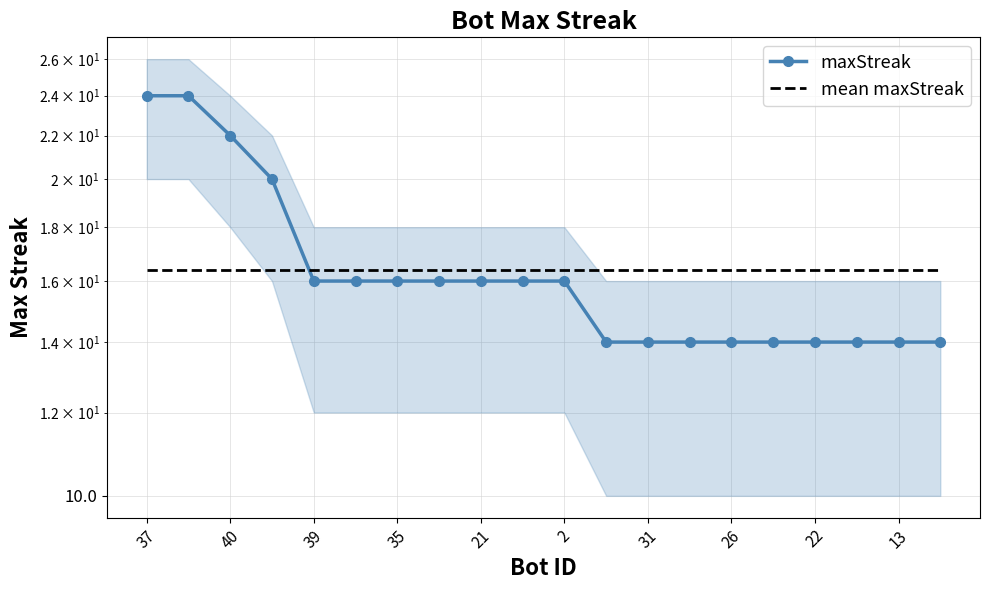

At which label does maxStreak first exceed 16?

37